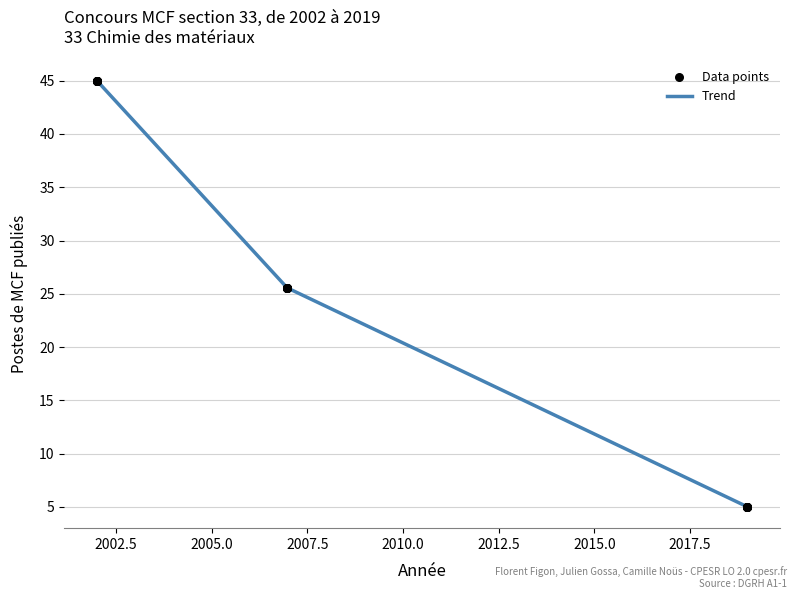

What is the minimum value shown in the chart?

5.0